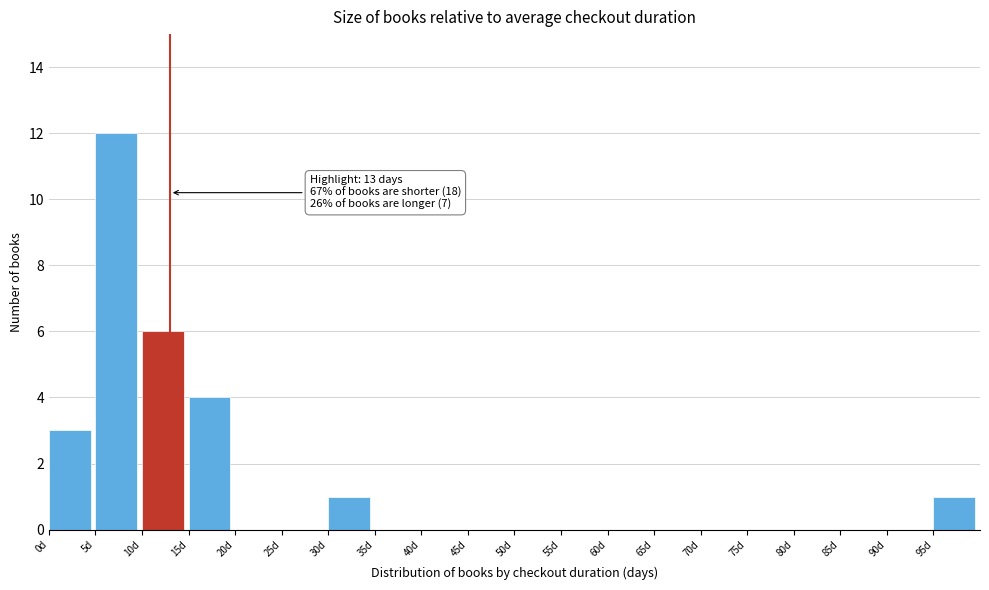

Over which range of the x-axis is the bar tallest?

5 to 10